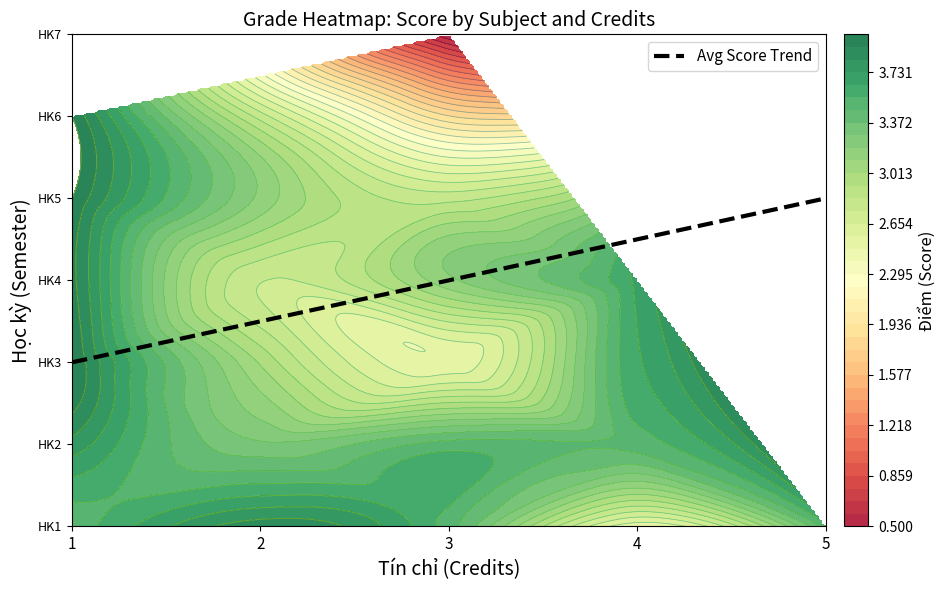

At which category does the chart reach its minimum across all series?

1